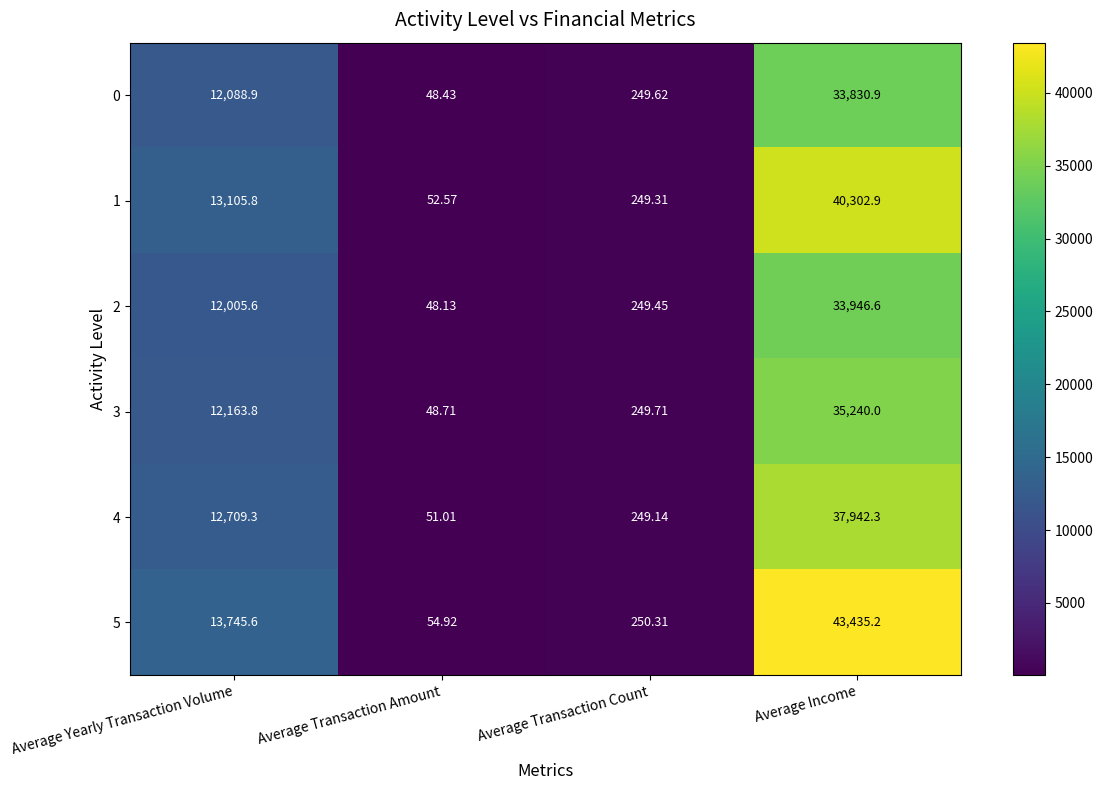

At which category is the sum across all series the highest?

Average Income